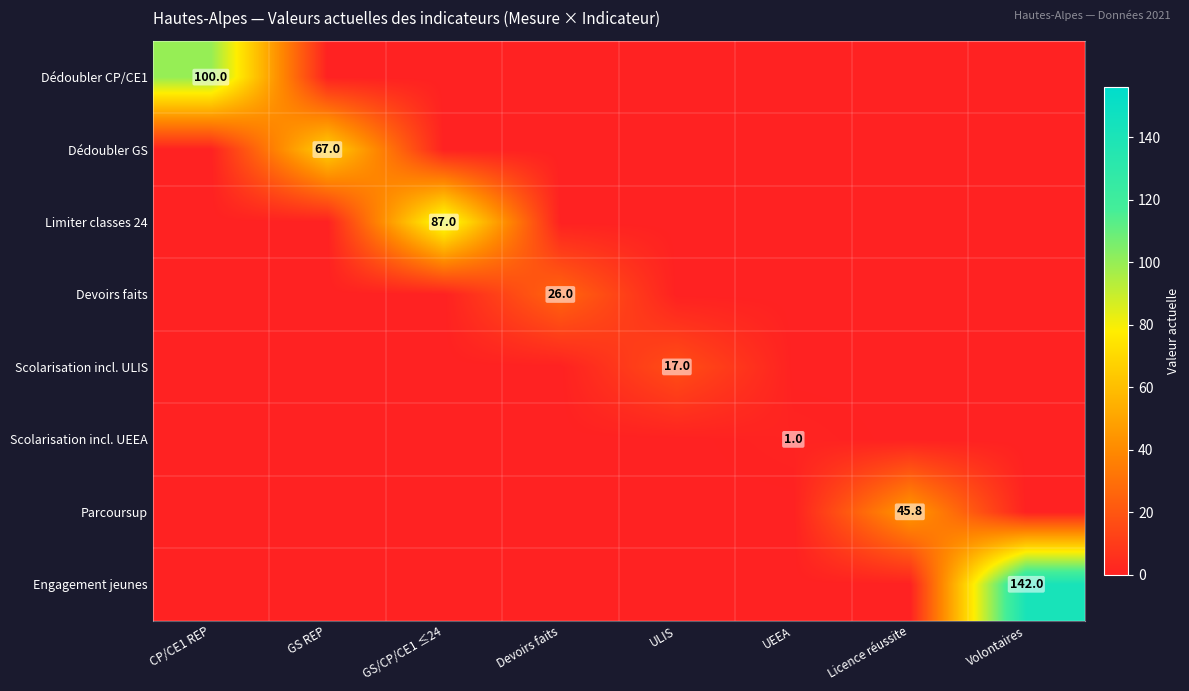

The Scolarisation incl. UEEA series shows 1.0 at UEEA. True or false?

True